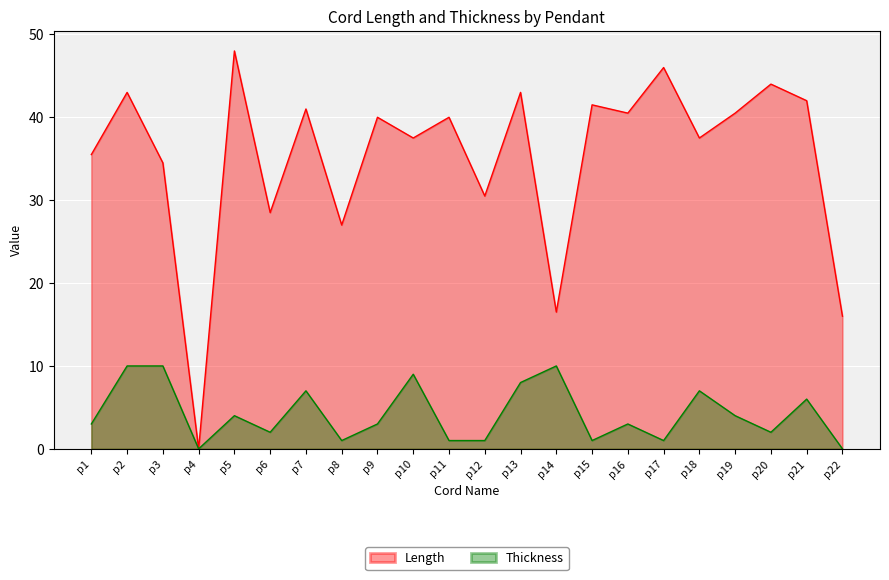

How many positive values does the Length series have?

21